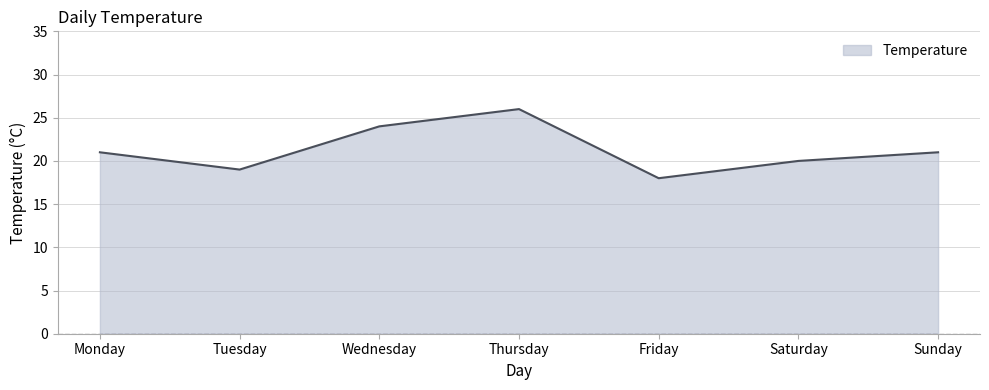

What value does the data have at Tuesday?

19